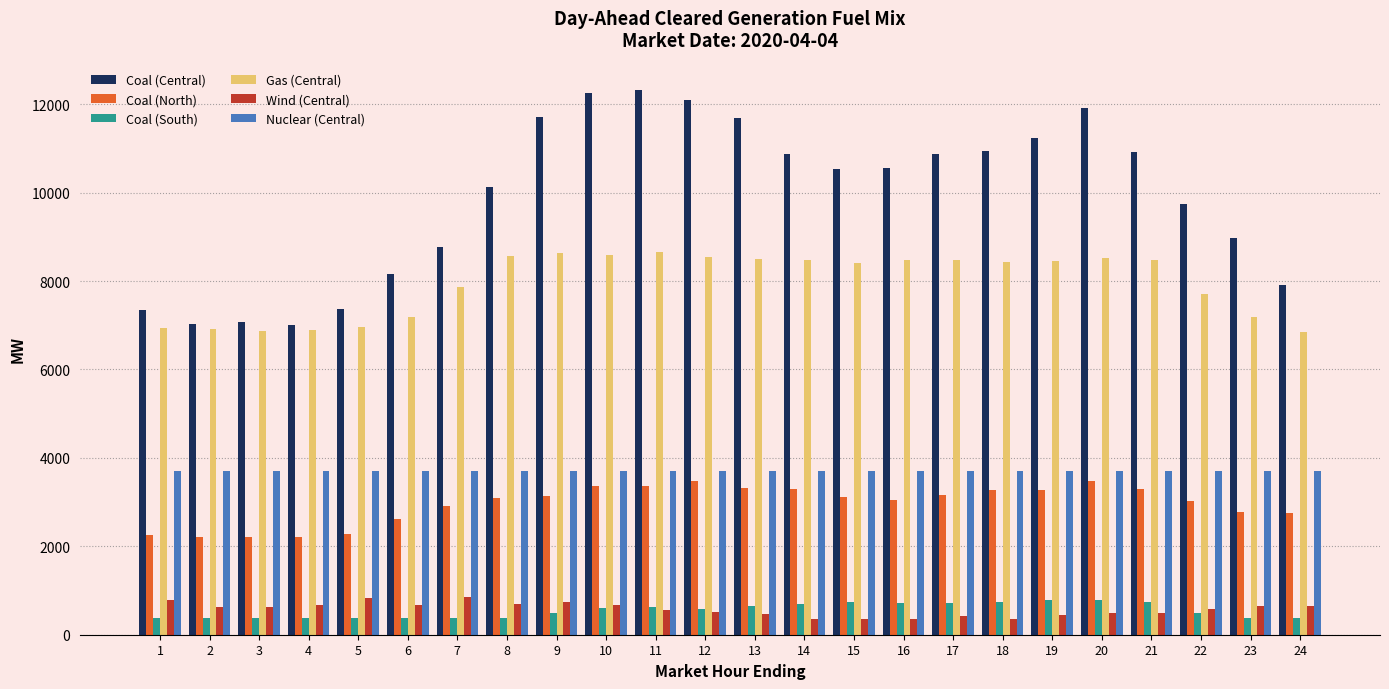

What is the smallest value displayed?

349.1